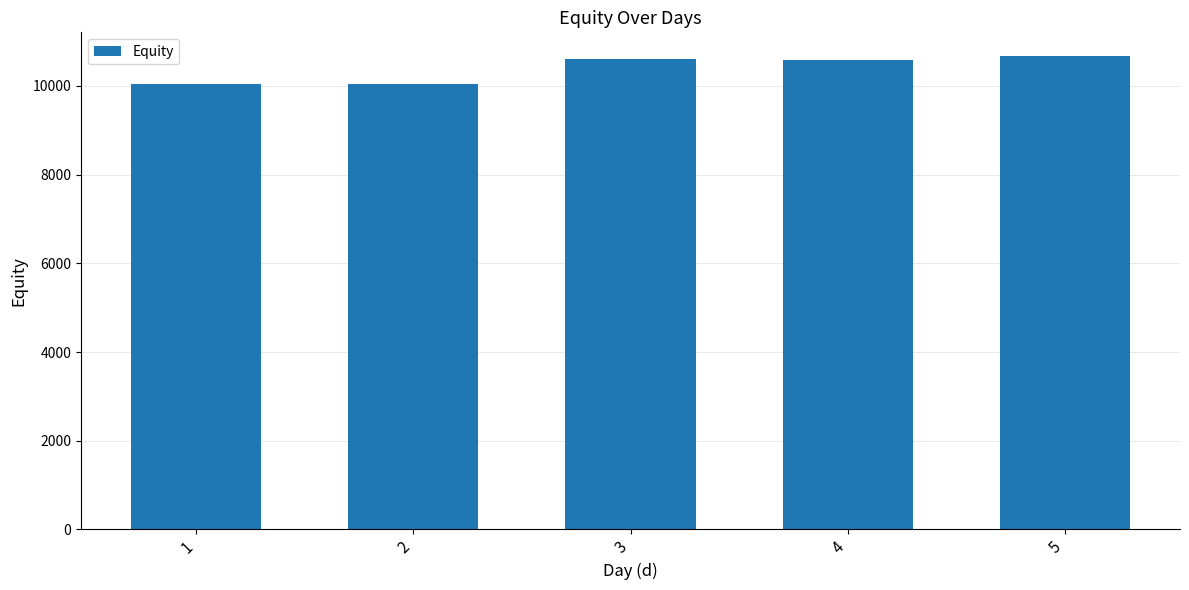

What is the difference between the second highest and second lowest values?

550